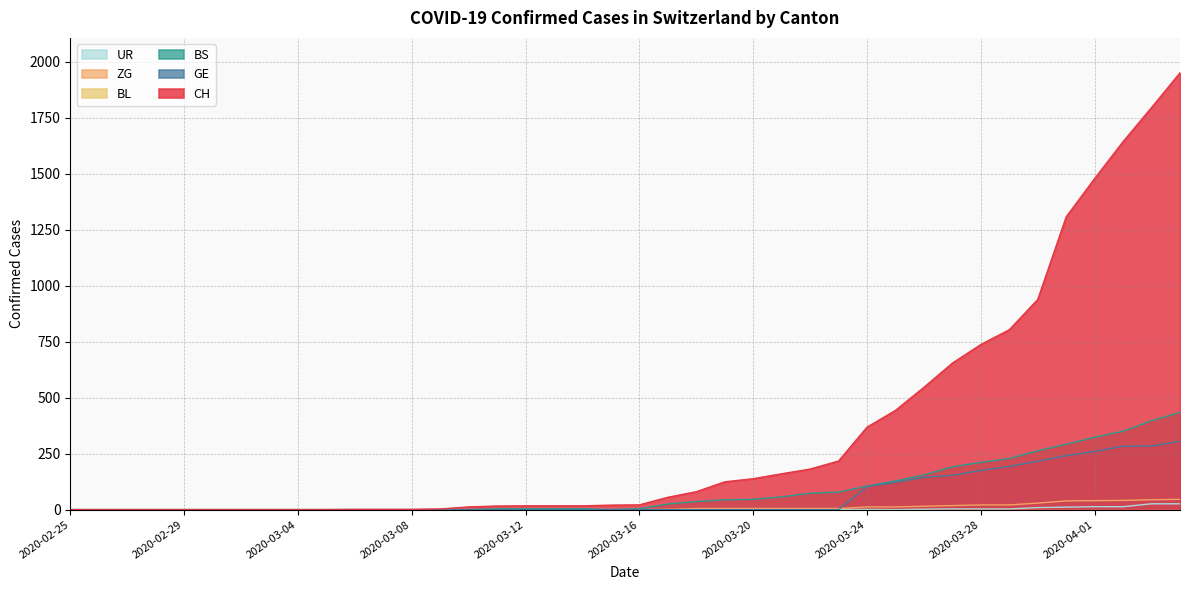

What is the greatest value displayed?

1950